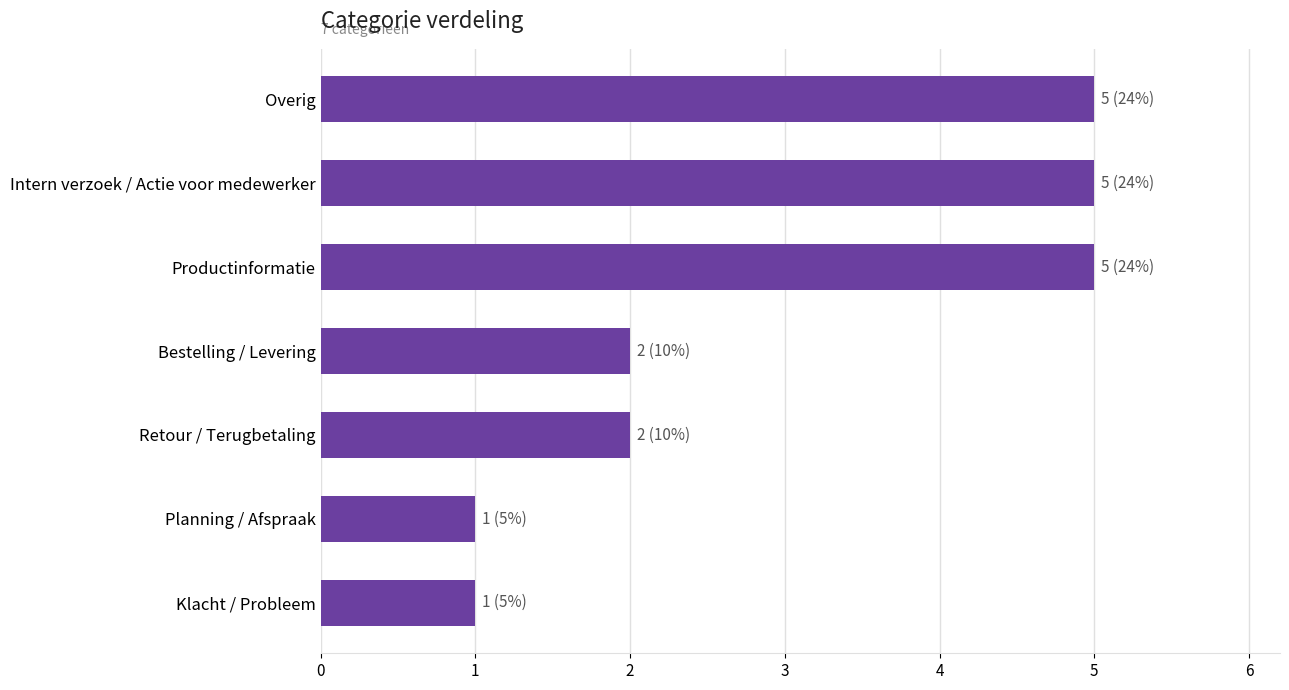

Reading top to bottom, transcribe all the data shown in this chart.

Overig=5	Intern verzoek / Actie voor medewerker=5	Productinformatie=5	Bestelling / Levering=2	Retour / Terugbetaling=2	Planning / Afspraak=1	Klacht / Probleem=1